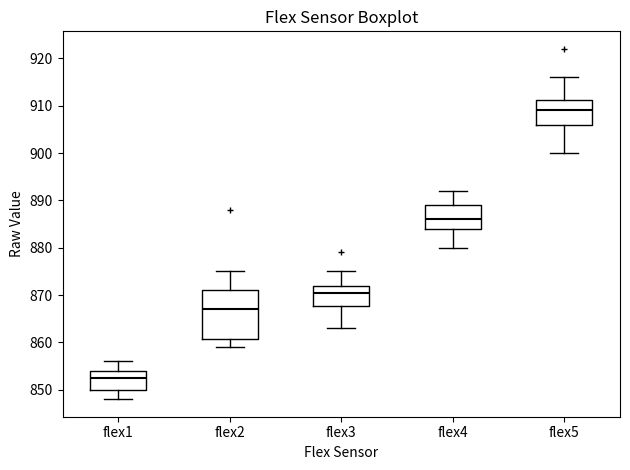

Reading left to right, transcribe this box plot: for each box, give where its median line is, the range the box spans, and where its two whiskers end, as read against the y-axis. The values are not printed on the chart, so give them approximately, as read against the axis.

flex1: median 853, box 850 to 854, whiskers 848 to 856
flex2: median 867, box 861 to 871, whiskers 859 to 875
flex3: median 871, box 868 to 872, whiskers 863 to 875
flex4: median 886, box 884 to 889, whiskers 880 to 892
flex5: median 909, box 906 to 911, whiskers 900 to 916